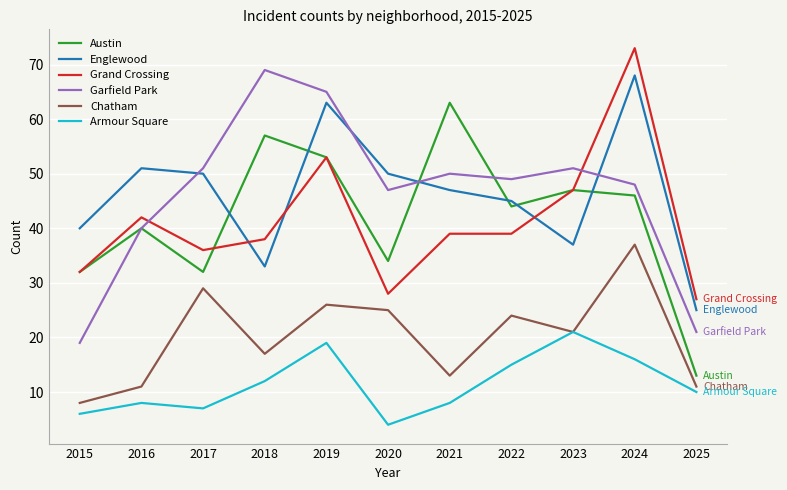

At which category is the sum across all series the highest?

2024